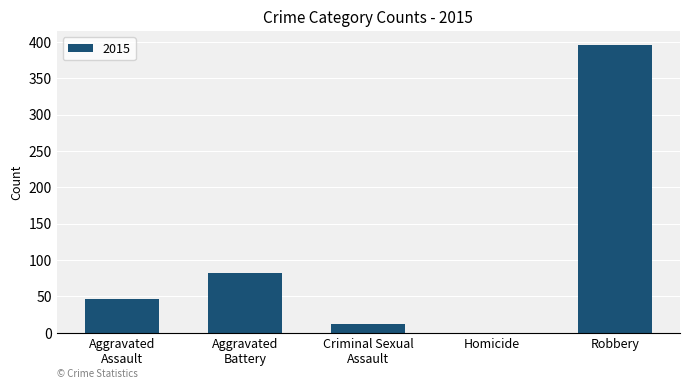

What is the sum of all values?

535